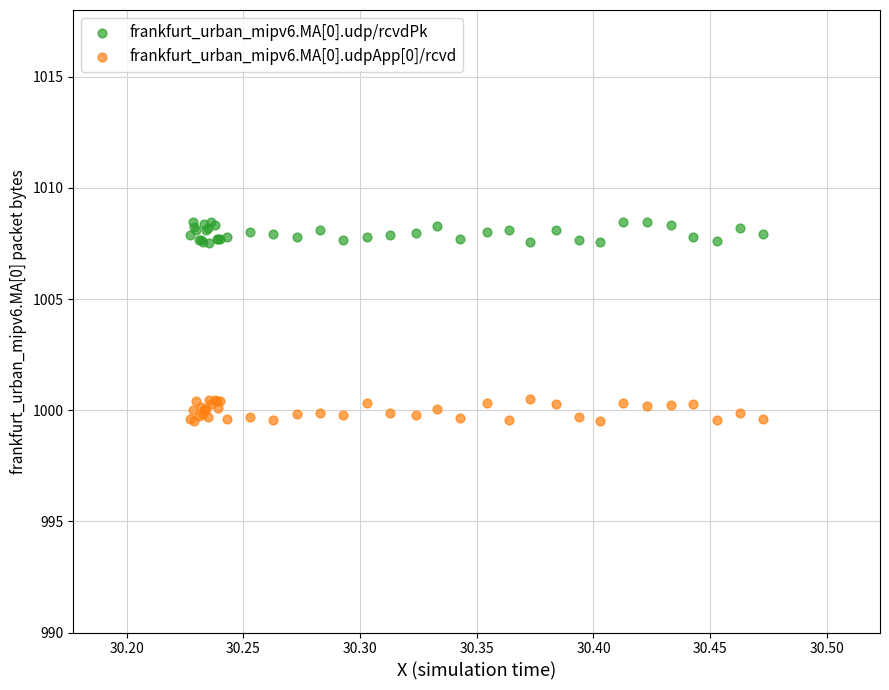

Which series reaches the maximum Y coordinate?

frankfurt_urban_mipv6.MA[0].udp/rcvdPk